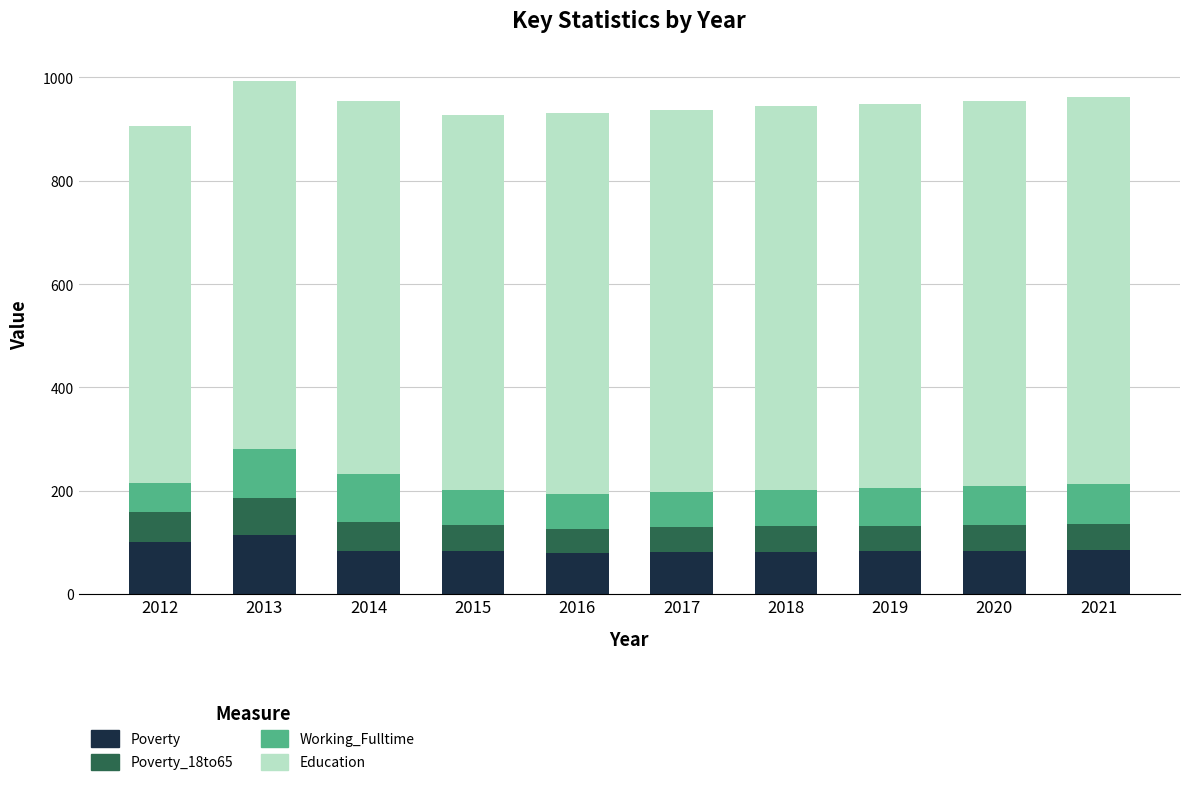

What is the minimum value for Poverty?

79